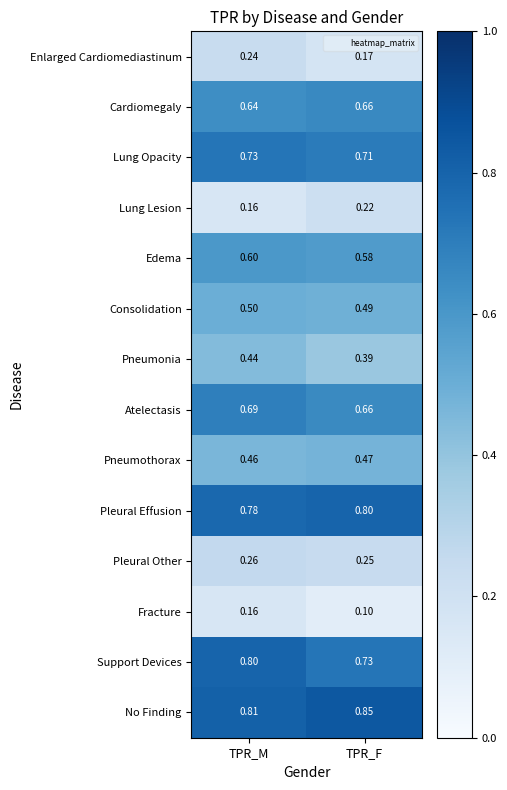

At which label is Edema closest to 0?

TPR_F